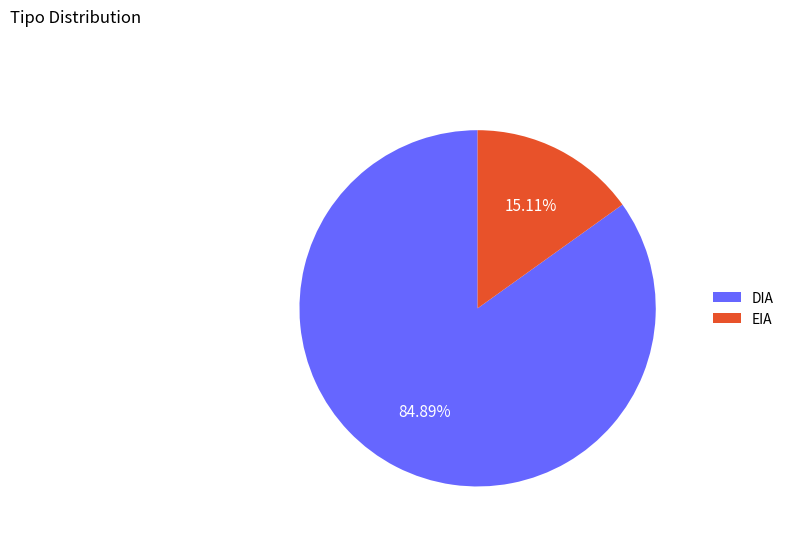

Is the sum of DIA and EIA greater than half?

Yes